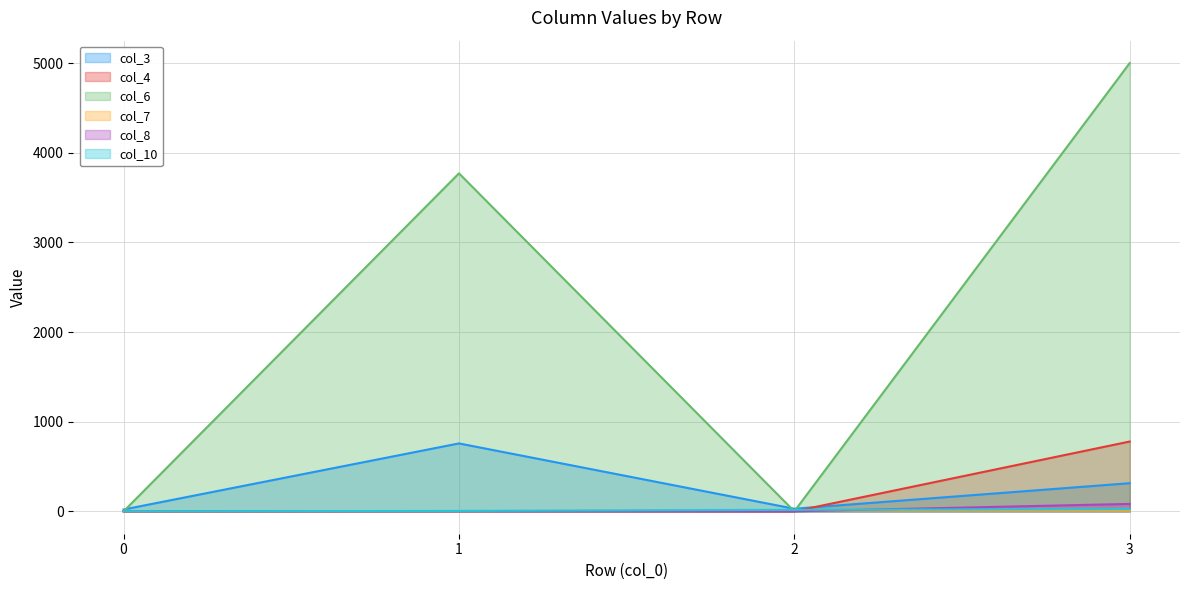

Which series has the largest range (max minus min)?

col_6